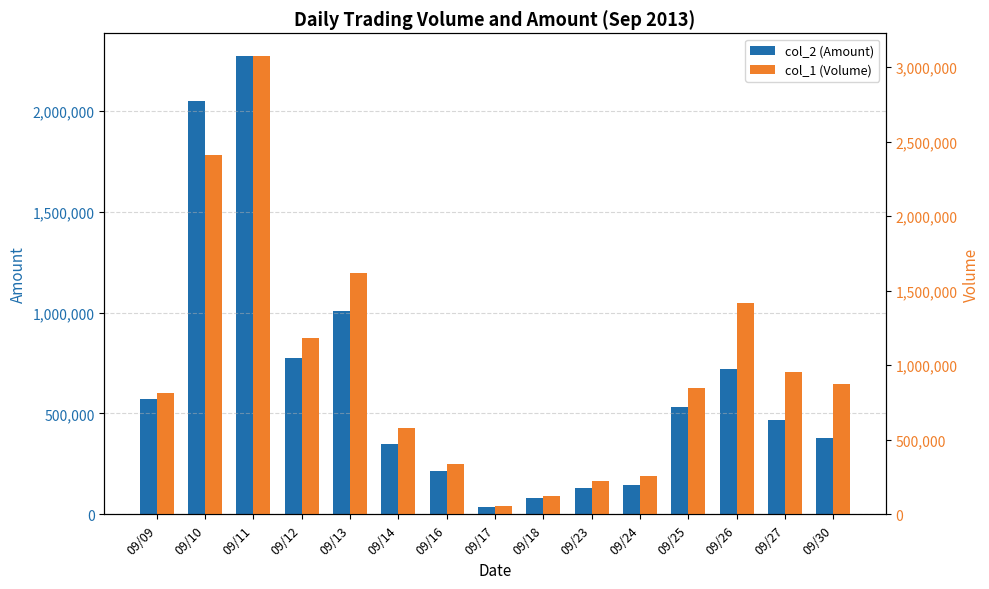

Reading left to right, list all the values displayed in this chart.

col_2 (Amount): 572830	2050940	2270540	775320	1008510	349510	215070	35740	79940	132320	147830	531470	722220	465570	380420
col_1 (Volume): 813000	2407000	3072000	1185000	1617000	578000	337000	58000	125000	223000	259000	845000	1419000	953000	877000